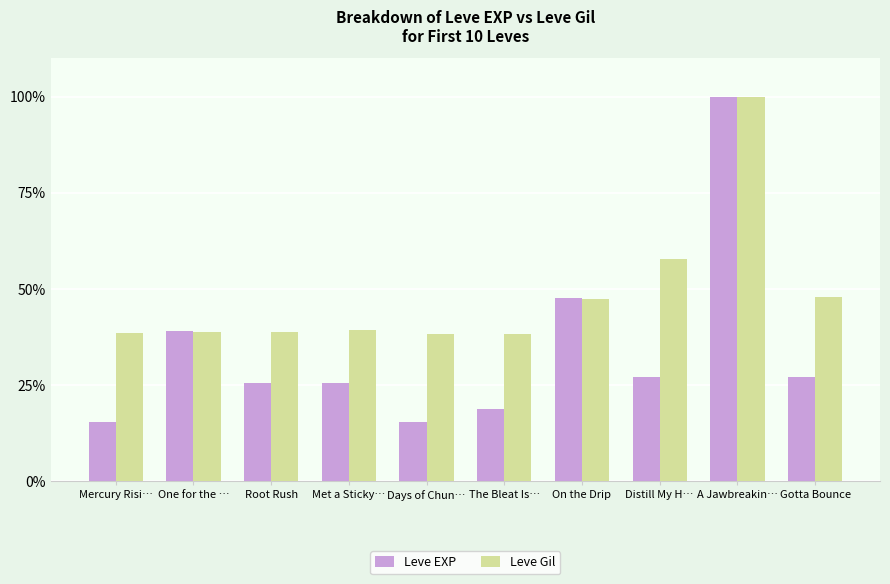

Is it true that Leve Gil equals 38.2 at The Bleat Is…?

True